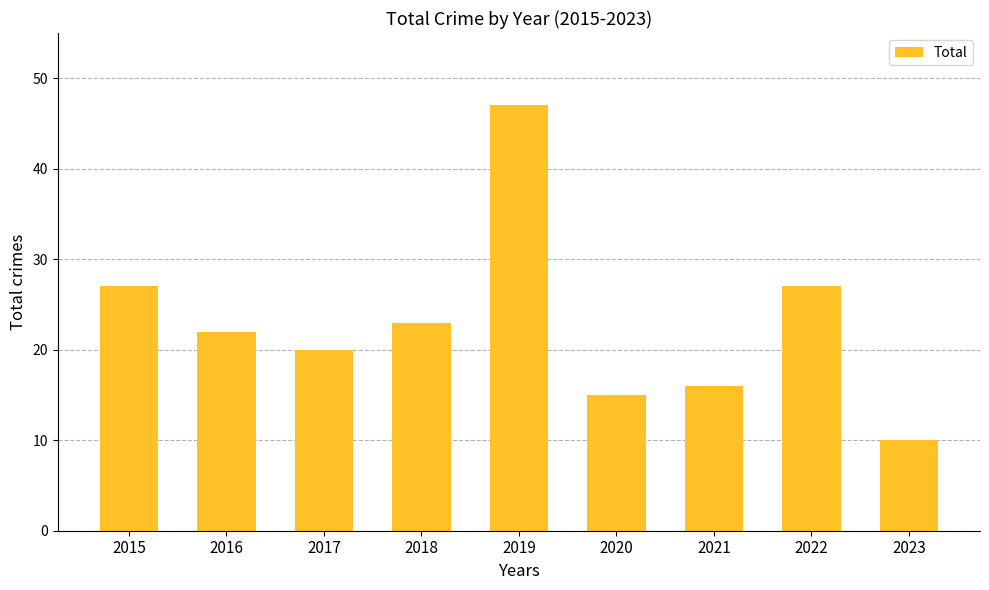

Are the bars horizontal?

No